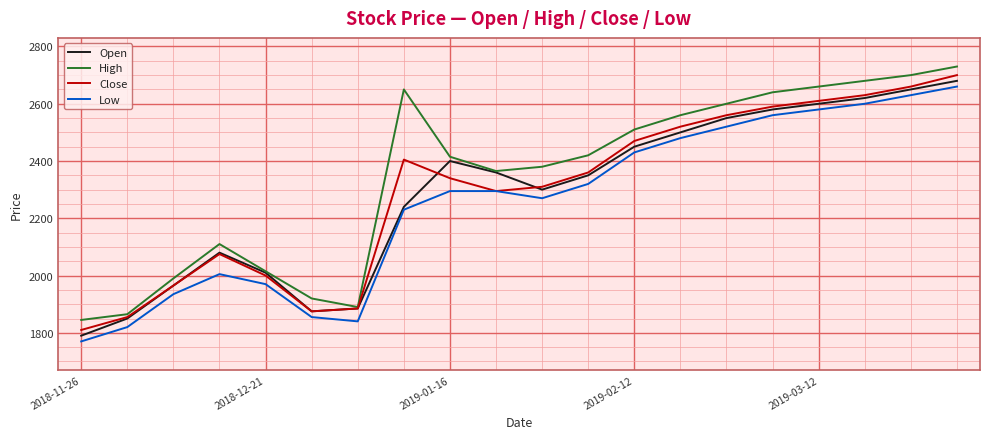

What is the highest value of the Low series?

2660